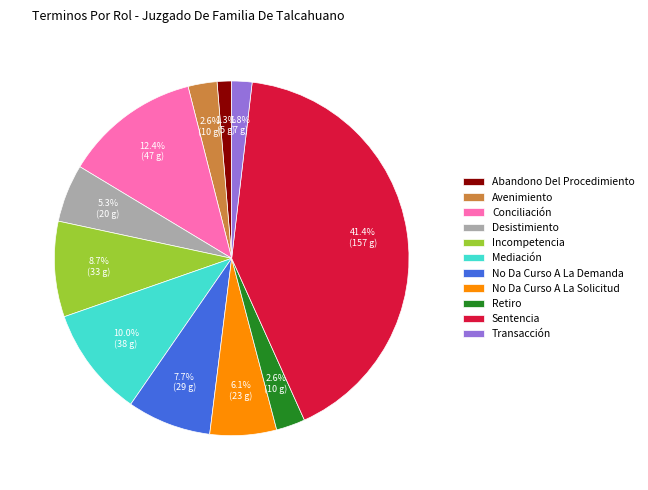

Which has a higher value, Mediación or Retiro?

Mediación